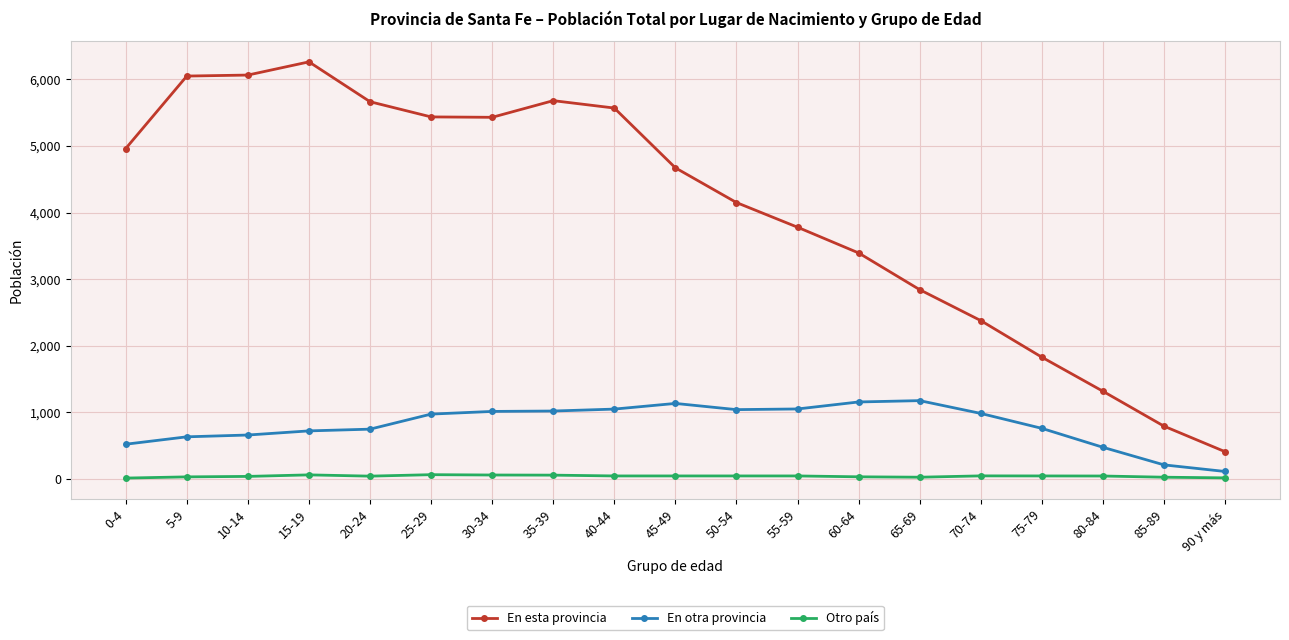

What is the label of the 3rd point from the right?

80-84